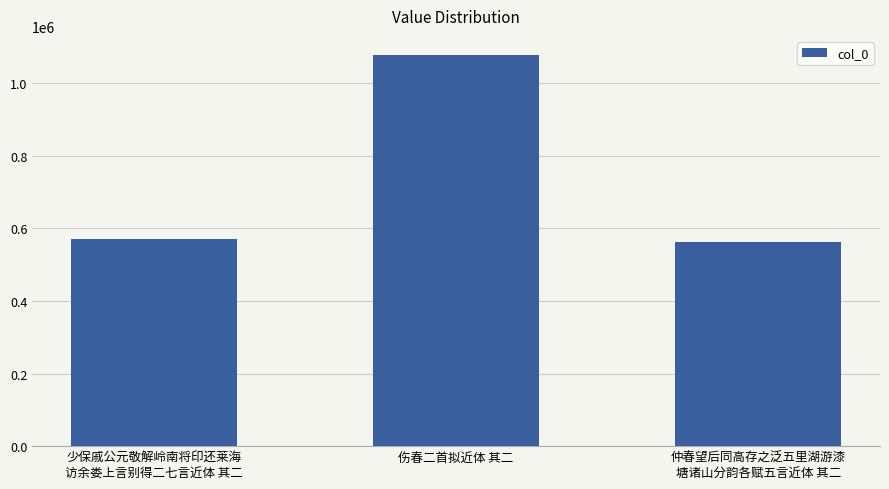

The value at 伤春二首拟近体 其二 is 1076390. True or false?

True